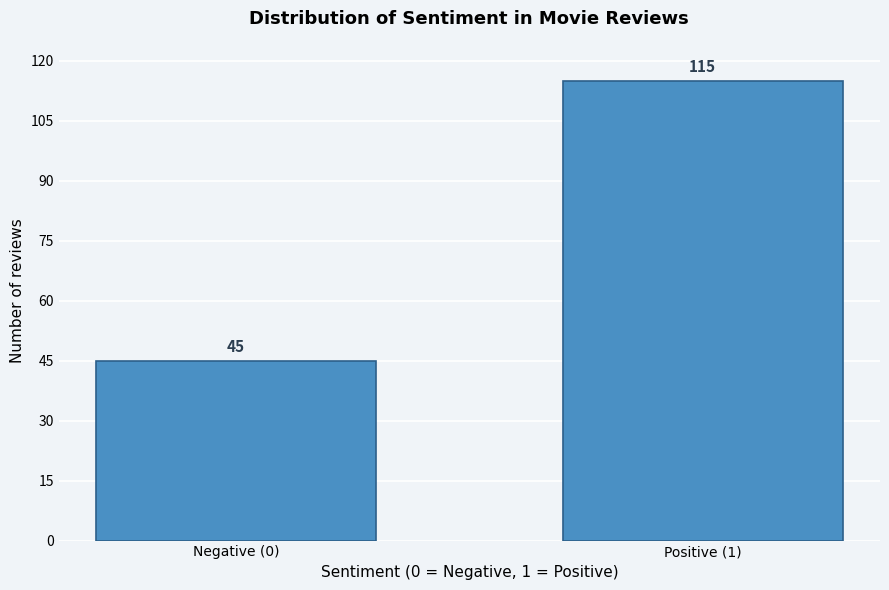

Reading left to right, what are all the values shown in this chart?

45	115